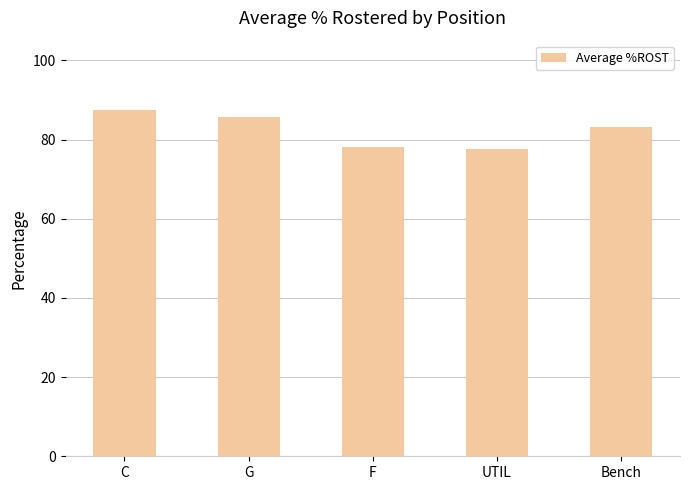

What is the difference between the maximum and minimum values?

9.9